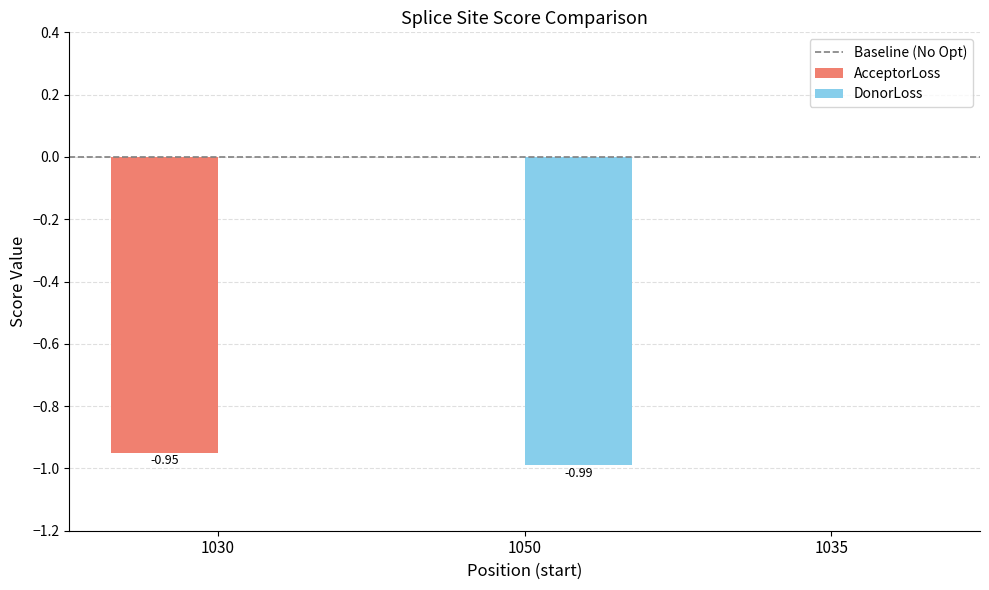

Count the DonorLoss values in the range 0 to 1.

2